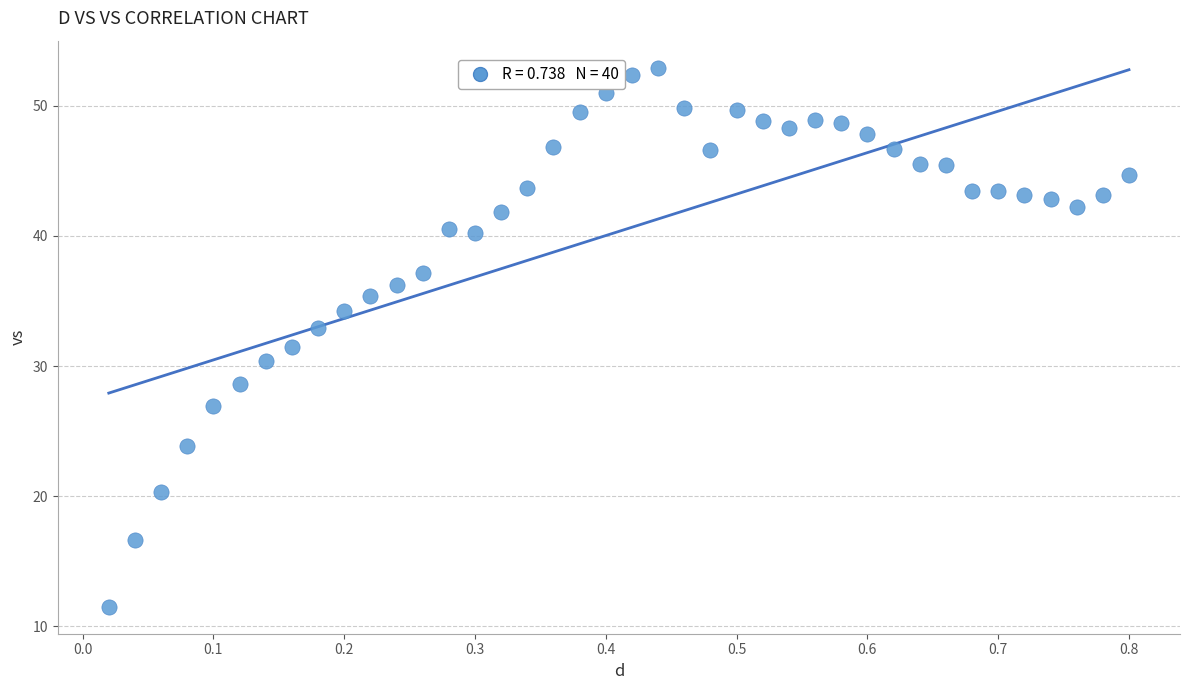

What is the range of Y values (max minus min)?

41.4